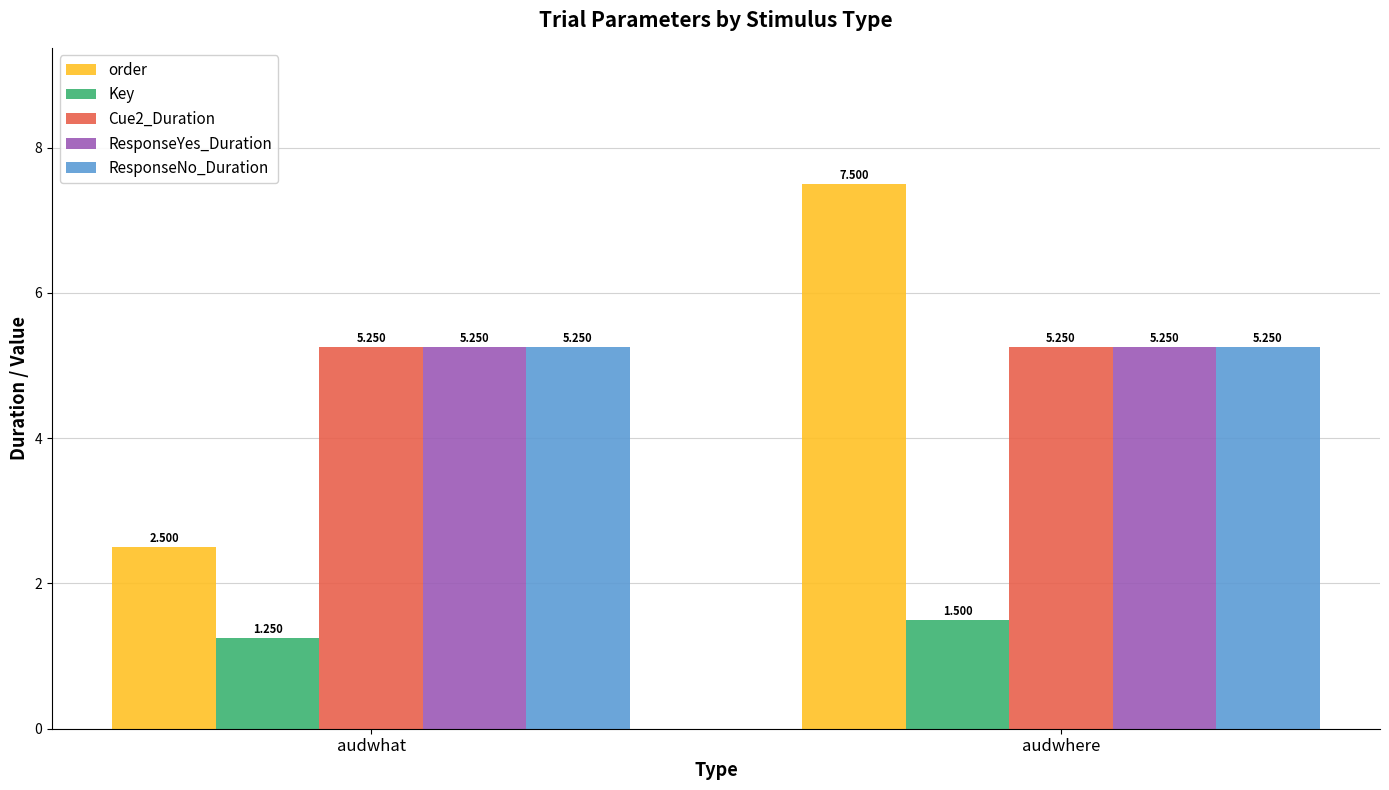

Between audwhat and audwhere, which series saw the biggest shift?

order